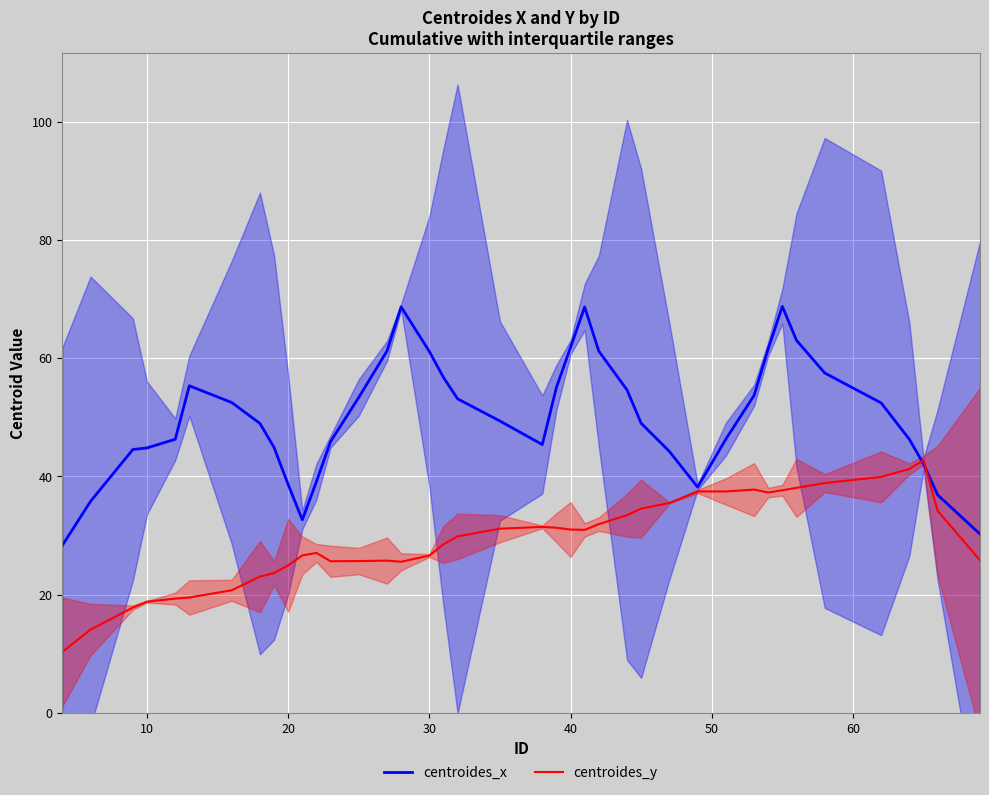

The value of centroides_x at 36 is 64.1. True or false?

False